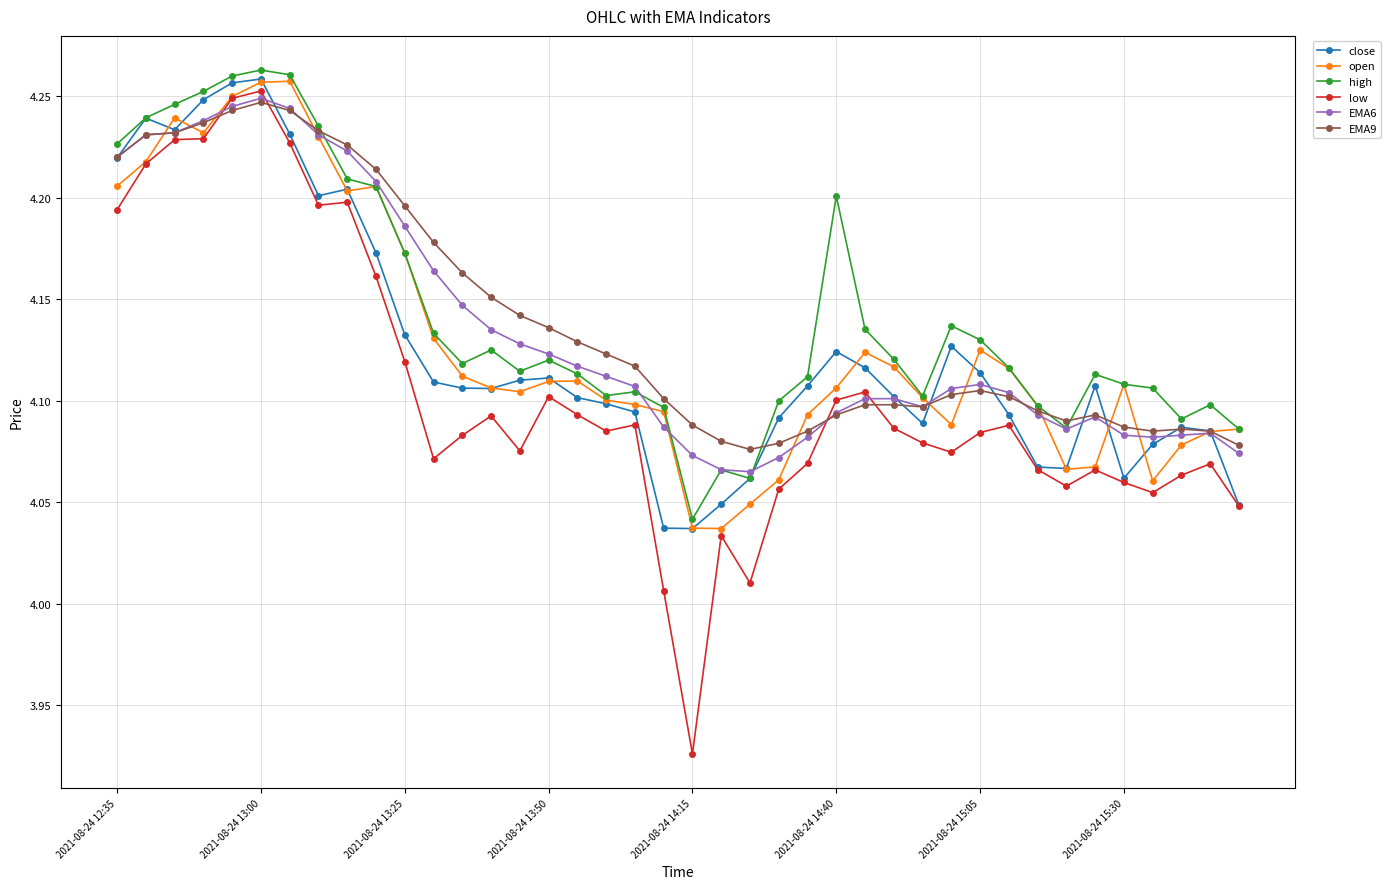

How many EMA6 values are between 4 and 5?

40